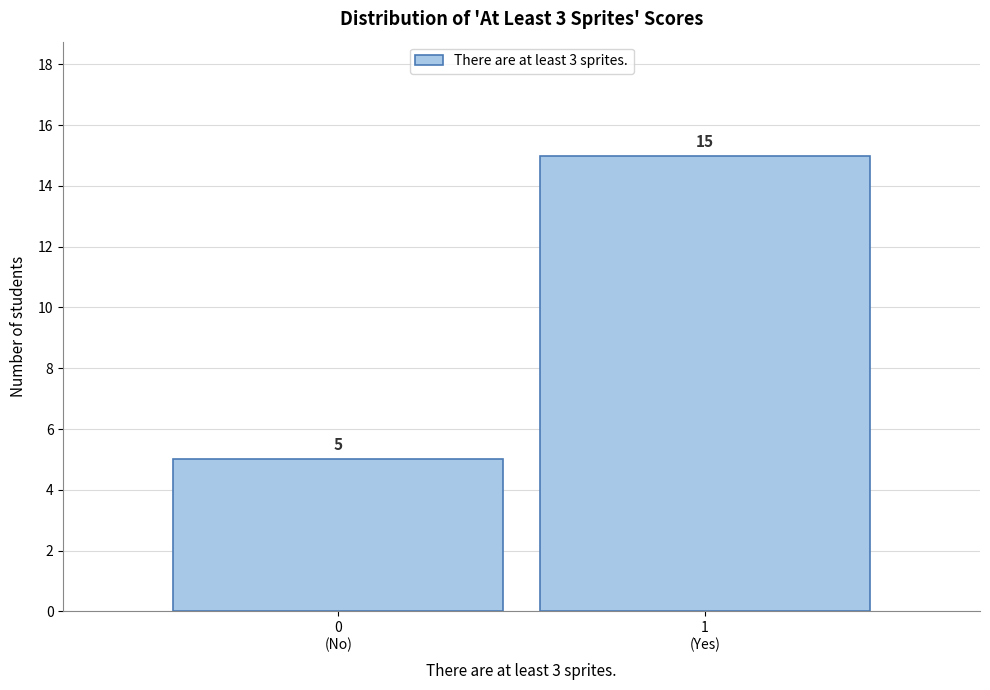

Reading left to right, transcribe all the data shown in this chart.

5	15